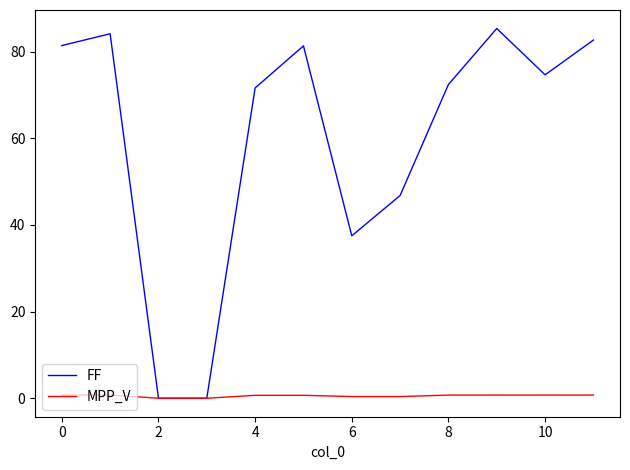

List the series in order of their peak value, lowest first.

MPP_V, FF